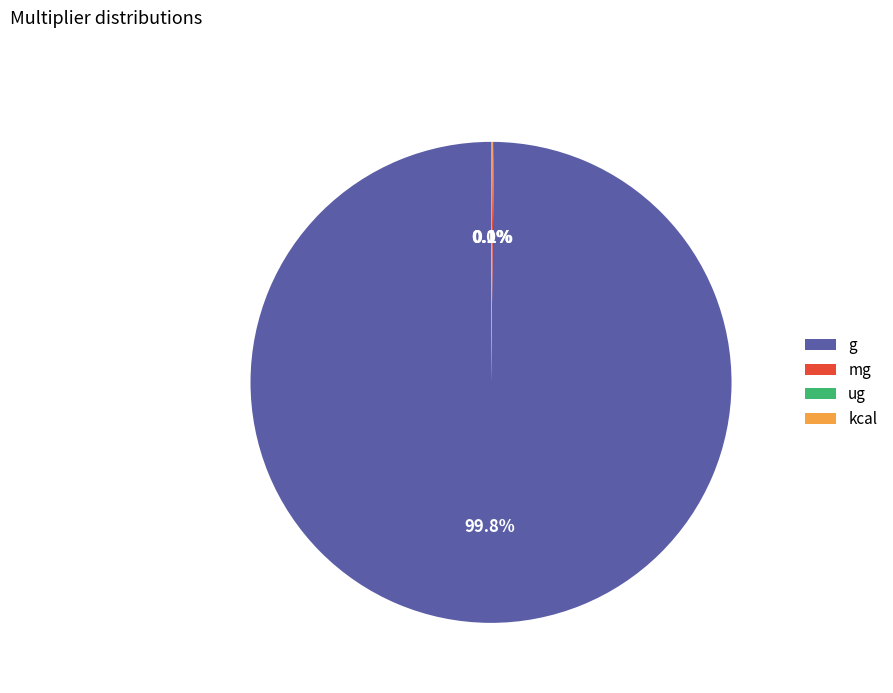

What is the largest slice in the pie chart?

g